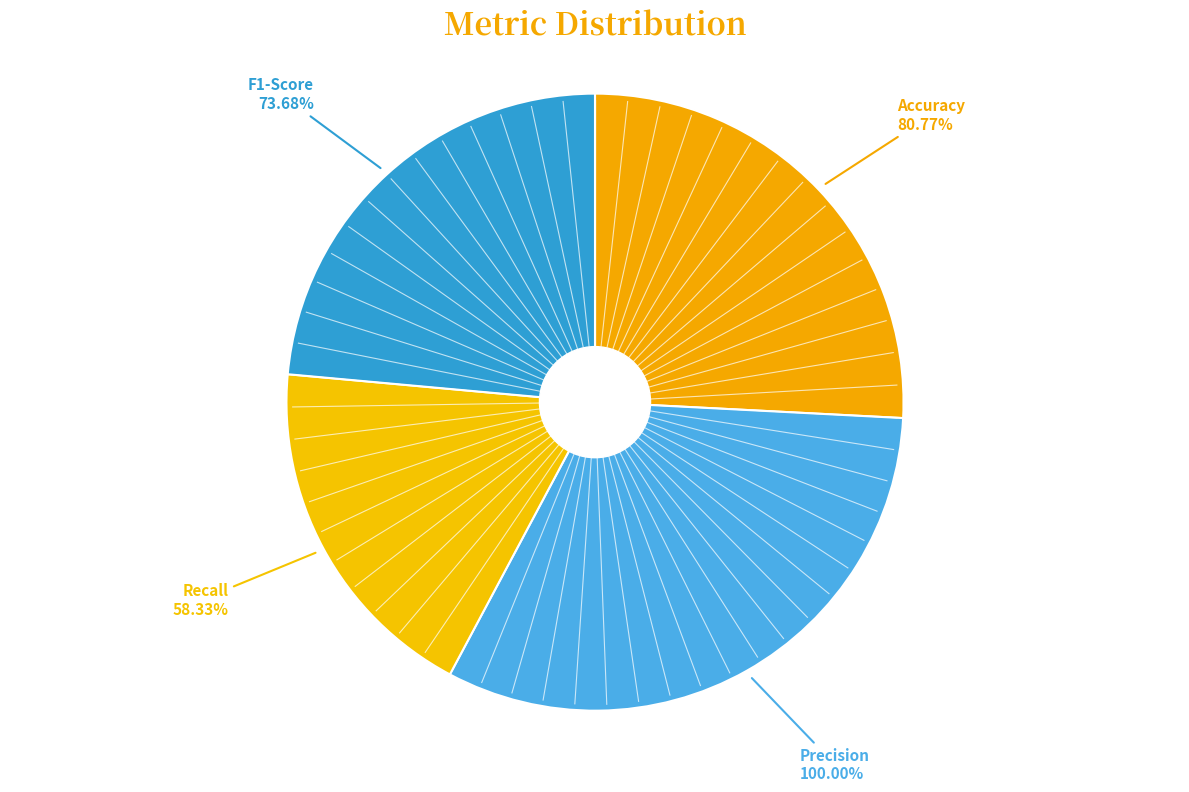

Rank the categories by value from lowest to highest.

Recall, F1-Score, Accuracy, Precision